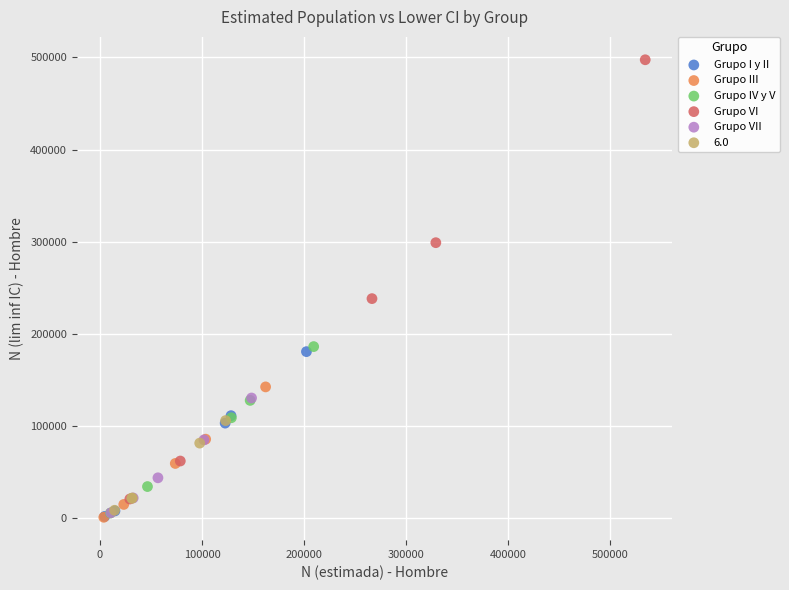

Which series reaches the maximum Y coordinate?

Grupo VI